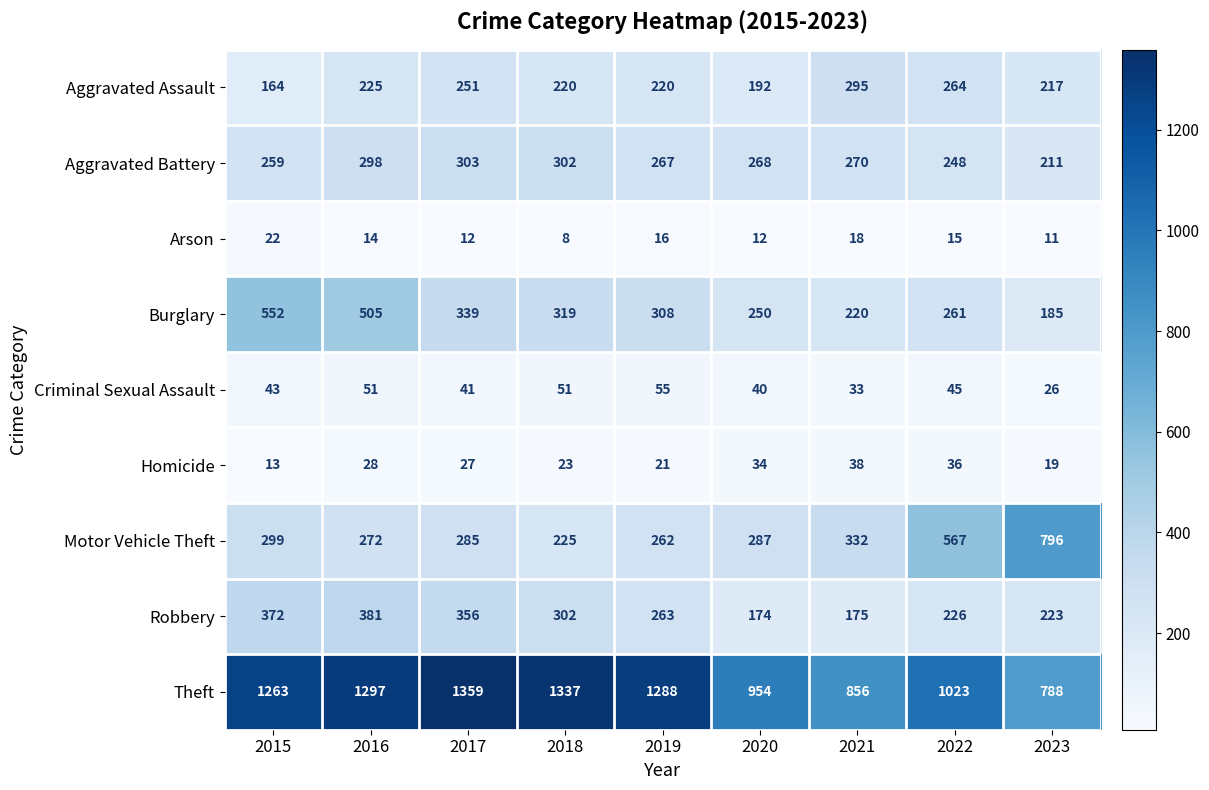

At which category does the chart reach its peak across all series?

2017